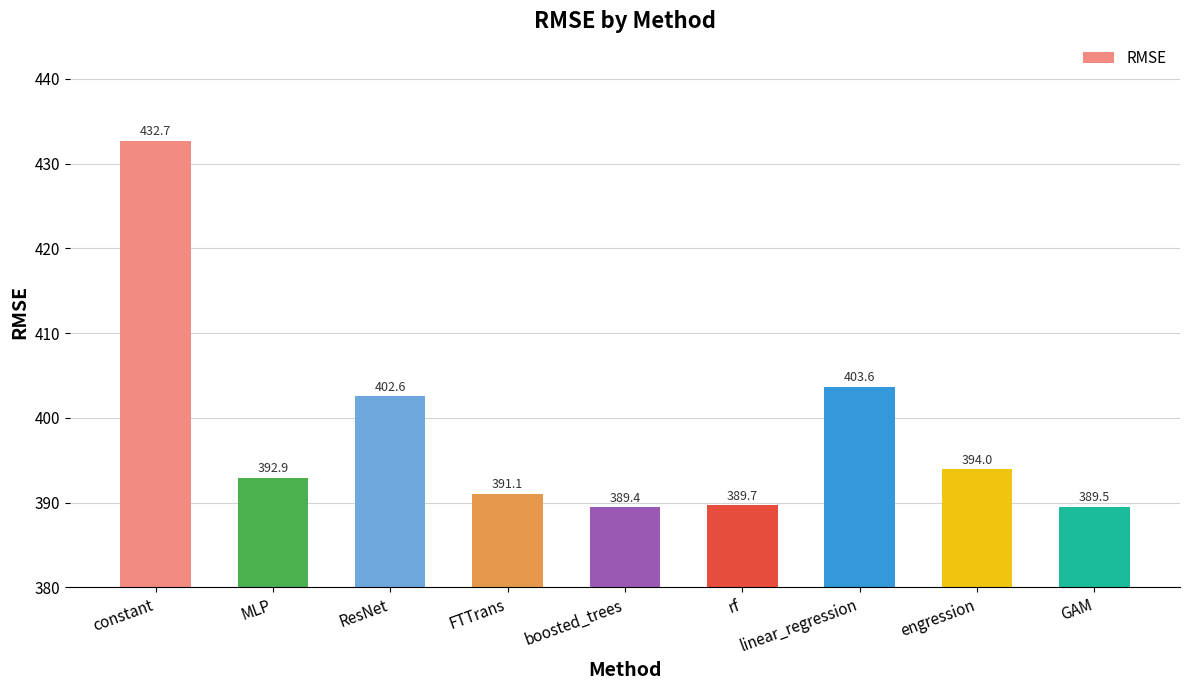

Rank the categories by value from lowest to highest.

boosted_trees, GAM, rf, FTTrans, MLP, engression, ResNet, linear_regression, constant